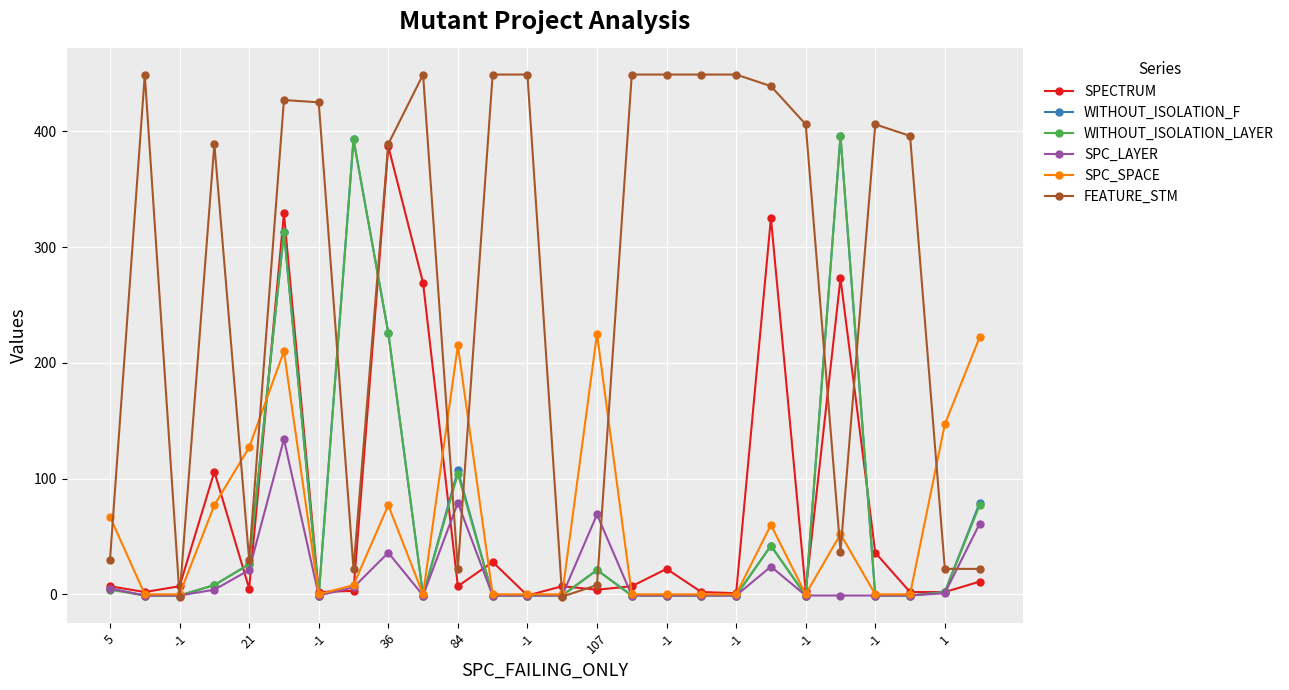

At how many categories does at least one series exceed 298?

18